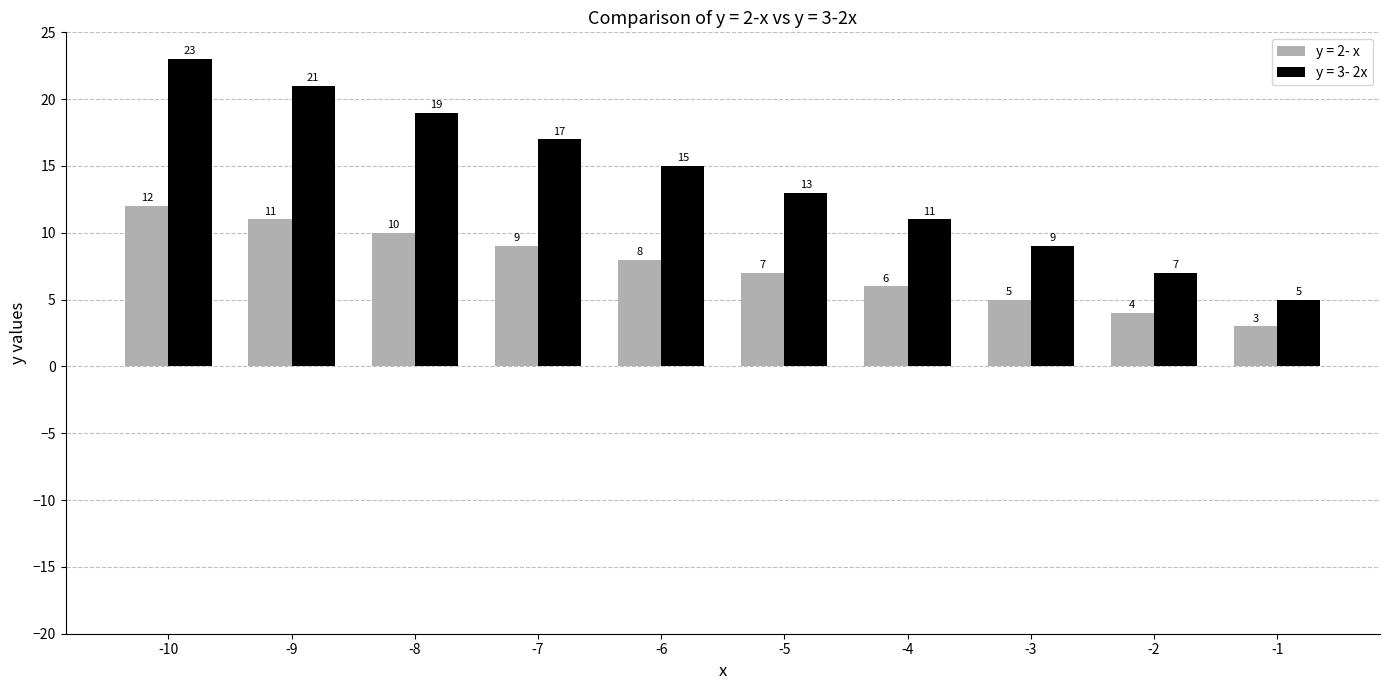

List the series in order of their overall mean, lowest first.

y = 2- x, y = 3- 2x